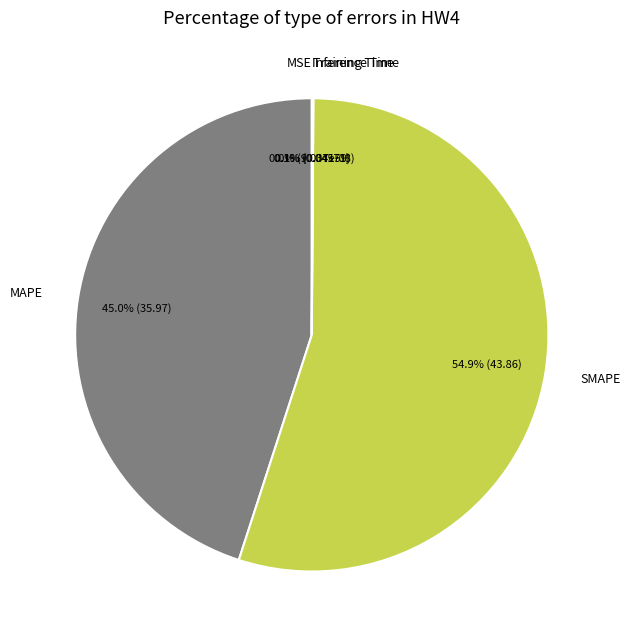

To the nearest percent, what is the difference between the largest and smallest slice percentages?

55%